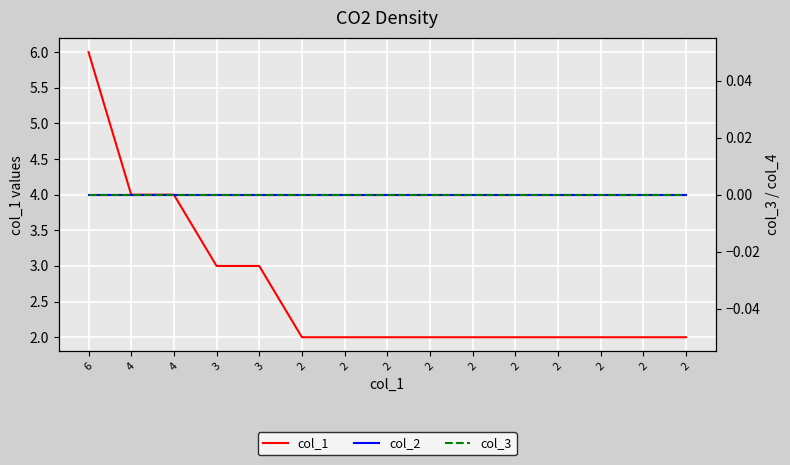

True or false: col_3 and col_2 cross at least once.

False